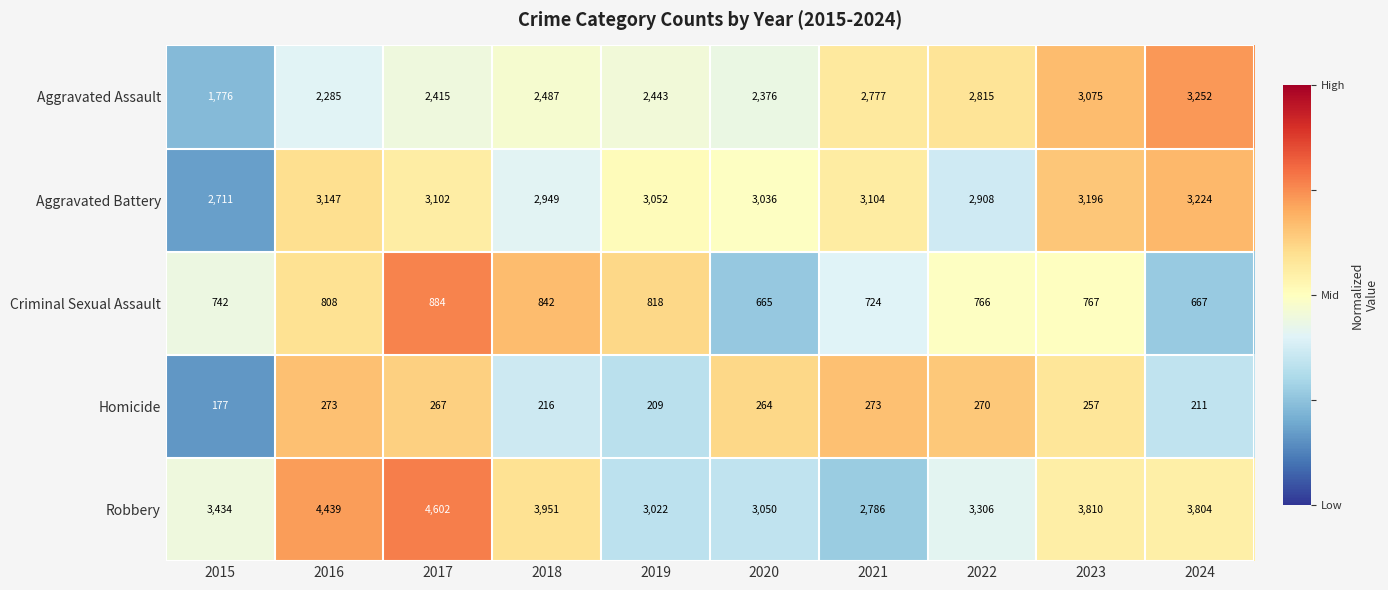

At which category is the sum across all series the highest?

2017